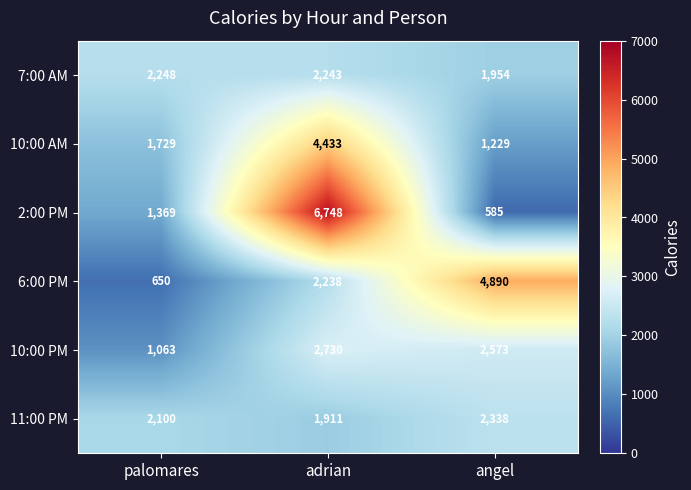

What is the sum of the 6:00 PM values at angel and adrian?

7128